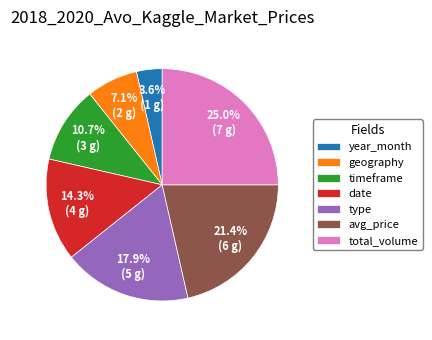

What is the largest slice in the pie chart?

total_volume